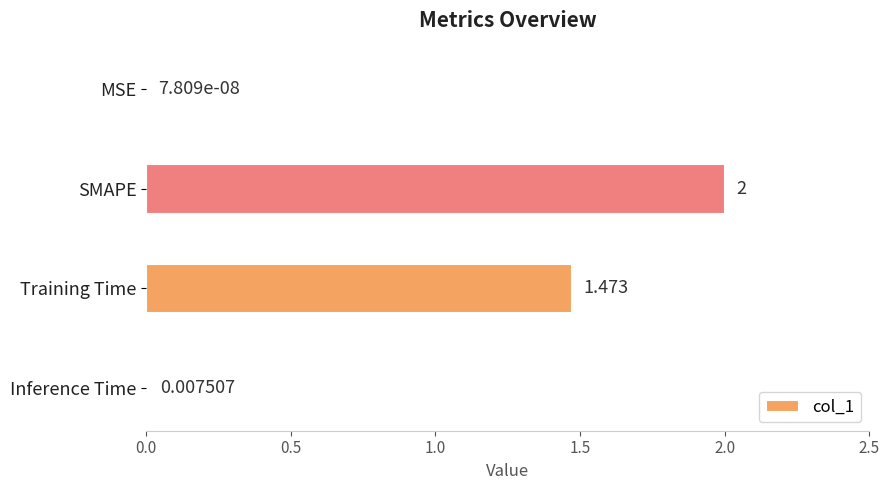

Are the bars horizontal?

Yes